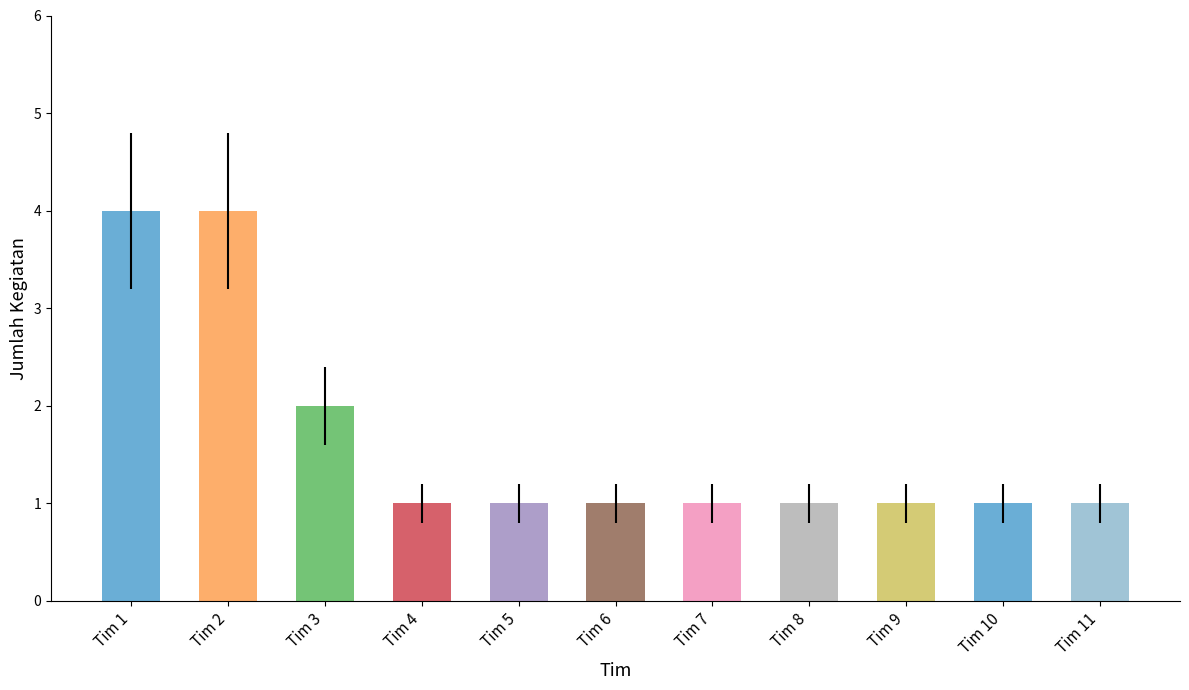

True or false: the data shows 1 at Tim 4.

True